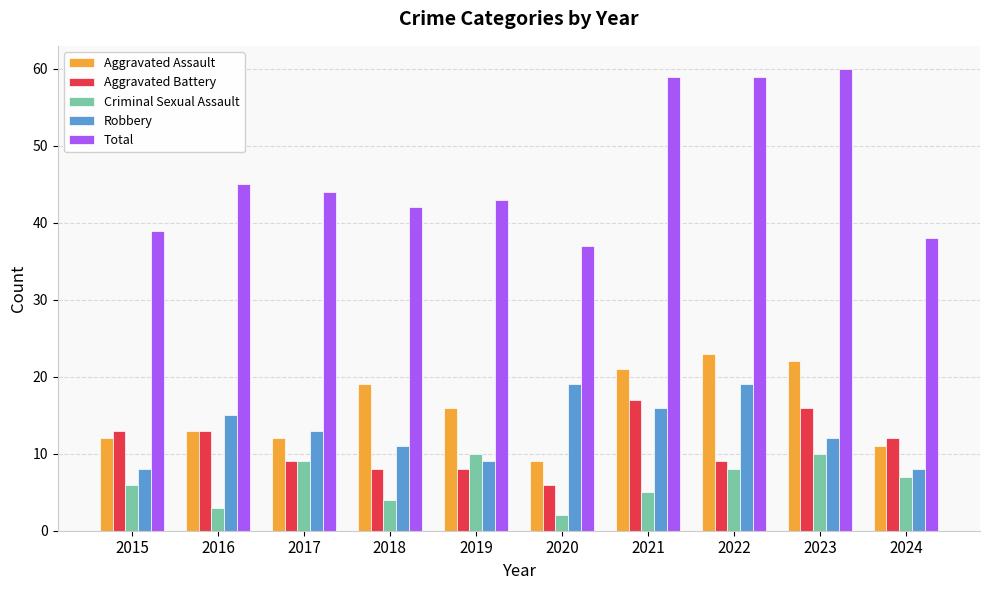

What is the minimum value shown in the chart?

2